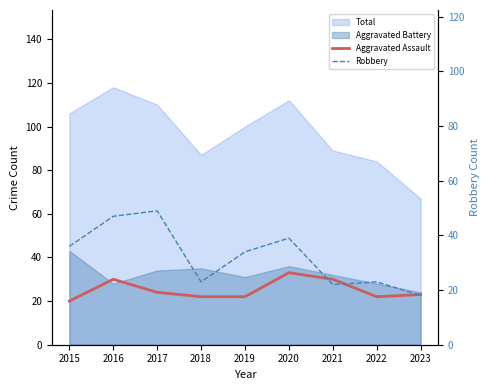

How many intersections are there between Aggravated Assault and Robbery?

3